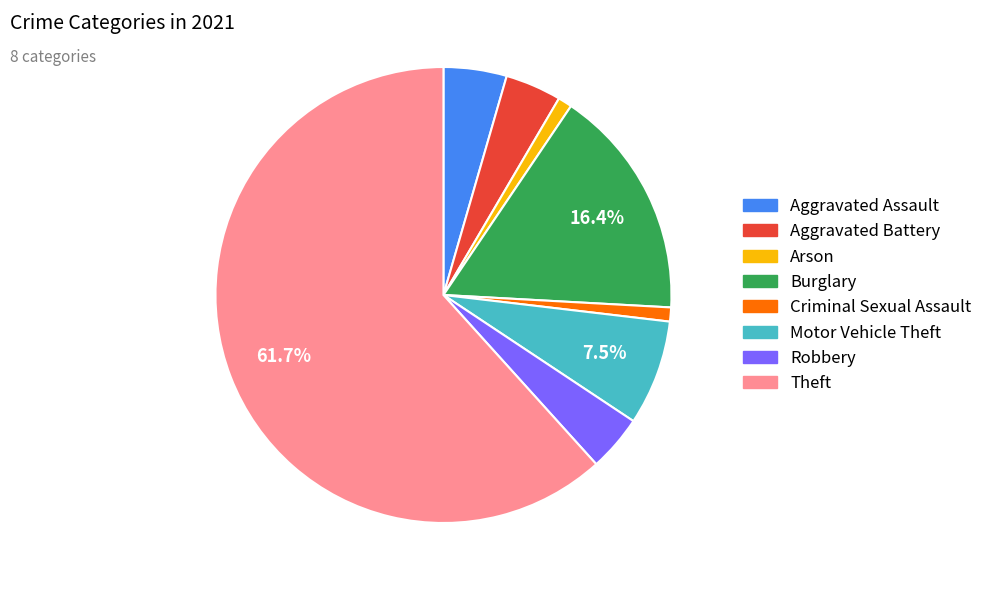

What is the largest slice in the pie chart?

Theft